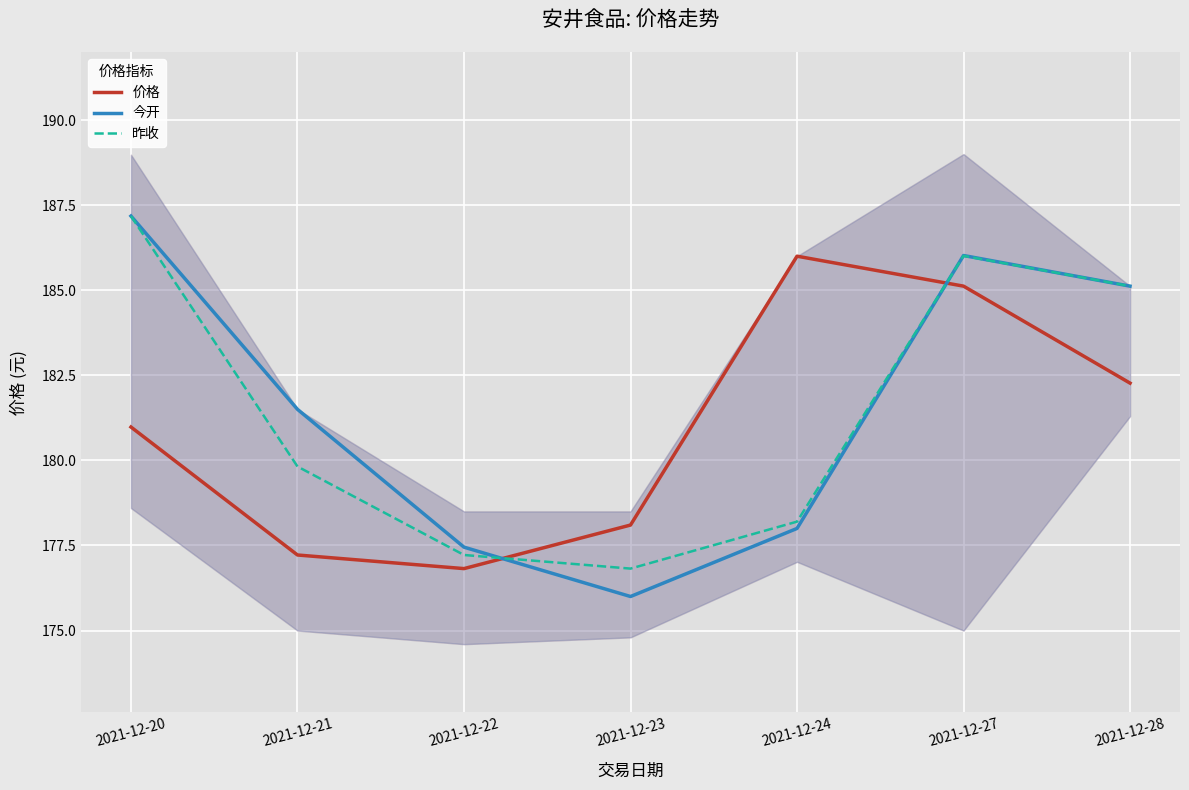

Where is 今开 nearest to the value 181?

2021-12-21